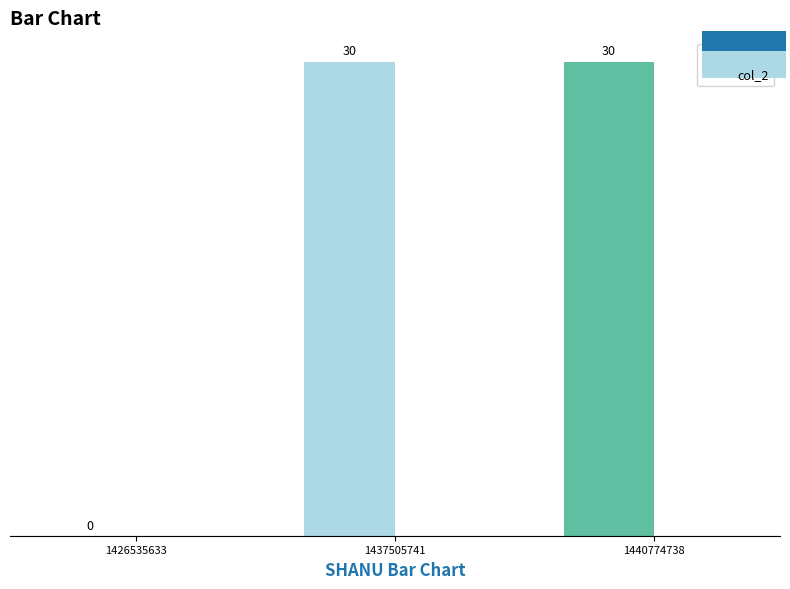

Where is the data nearest to the value 15?

1426535633